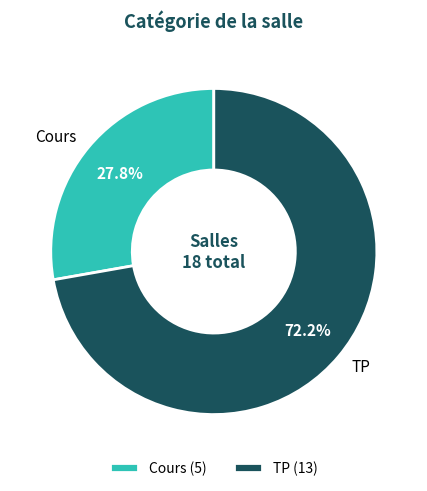

The Cours slice represents 23% of the pie. True or false?

False